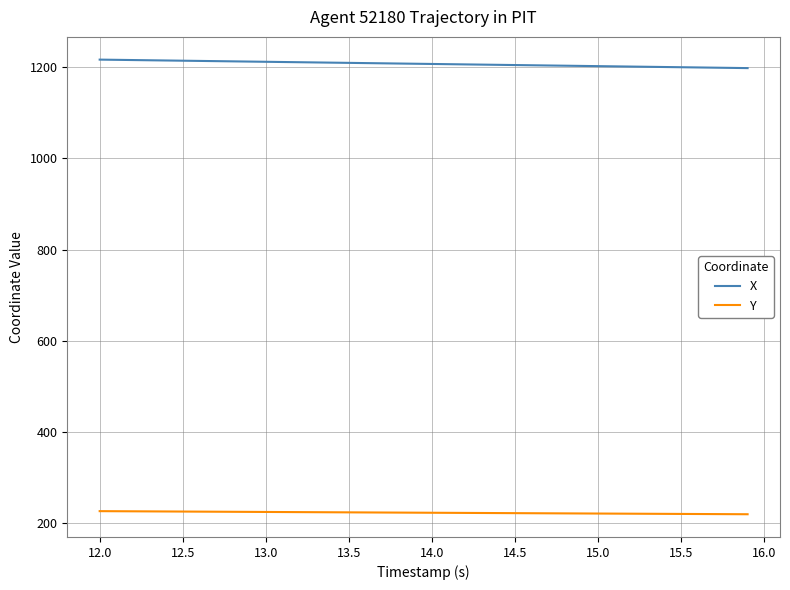

True or false: Y and X cross at least once.

False